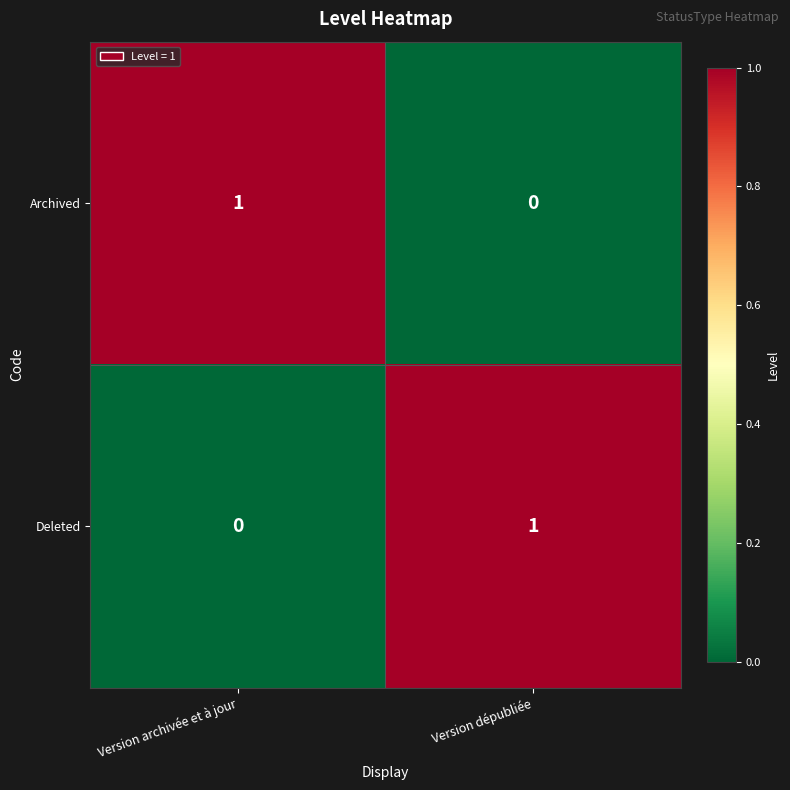

At how many categories does at least one series exceed 0?

2